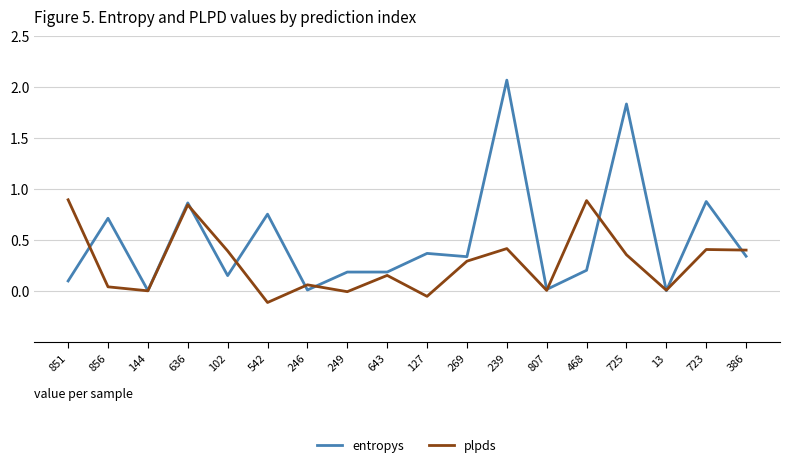

At which category does the chart reach its peak across all series?

239